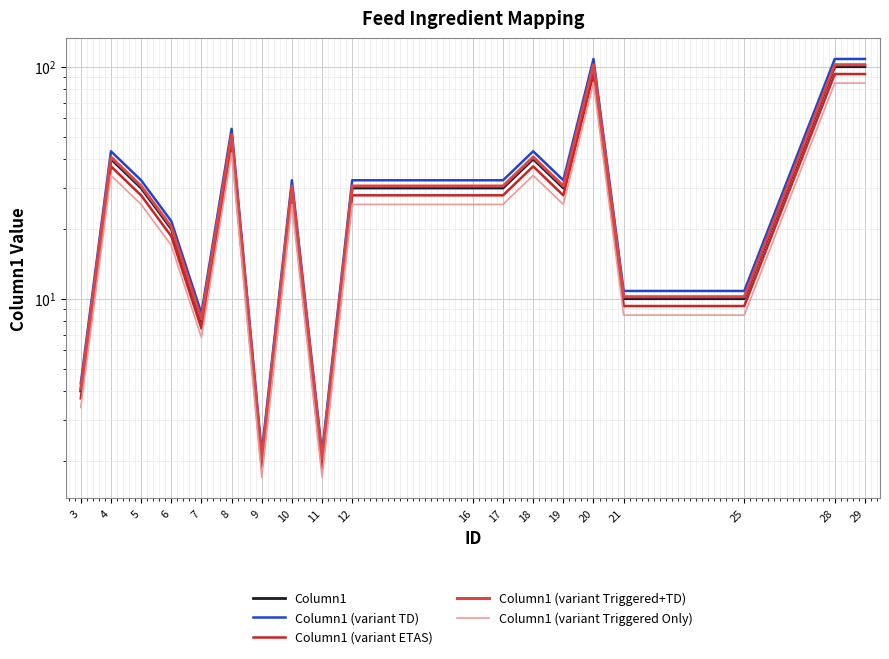

Which category has the highest value across all series?

20